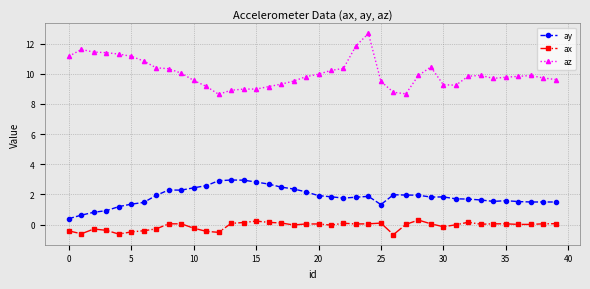

True or false: az and ay cross at least once.

False